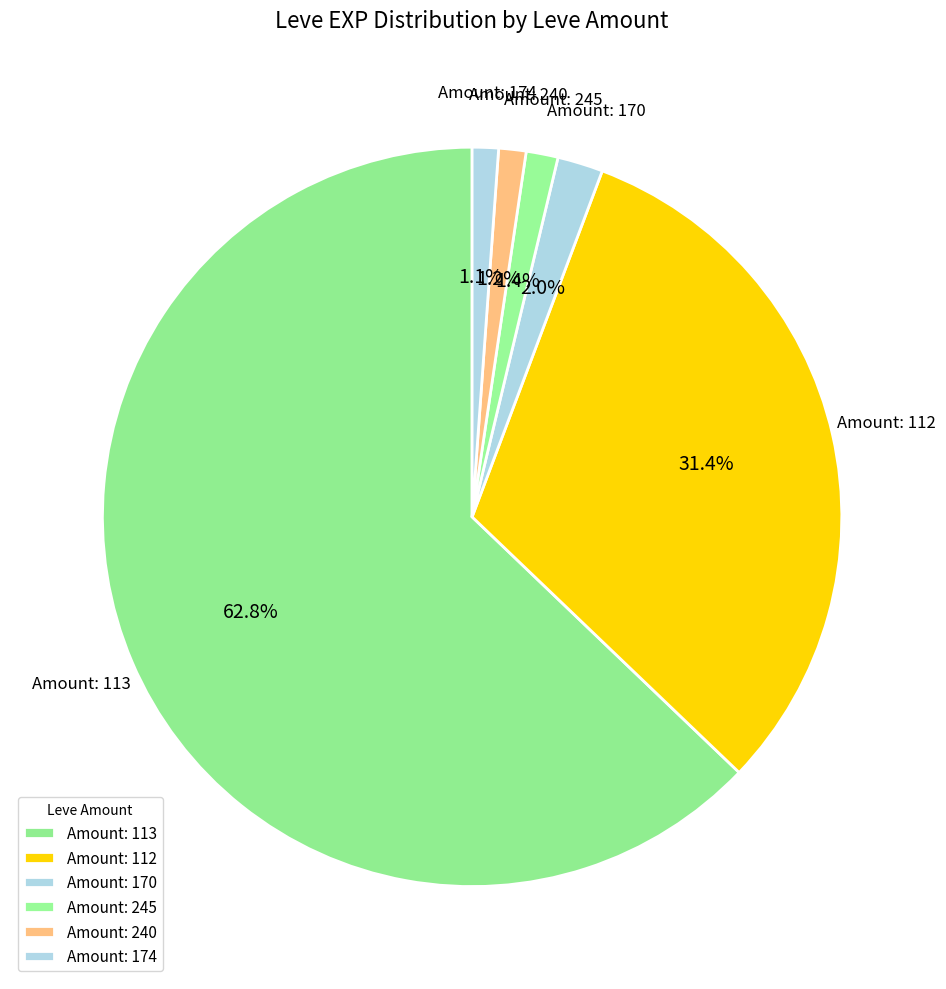

How many slices are in this pie chart?

6